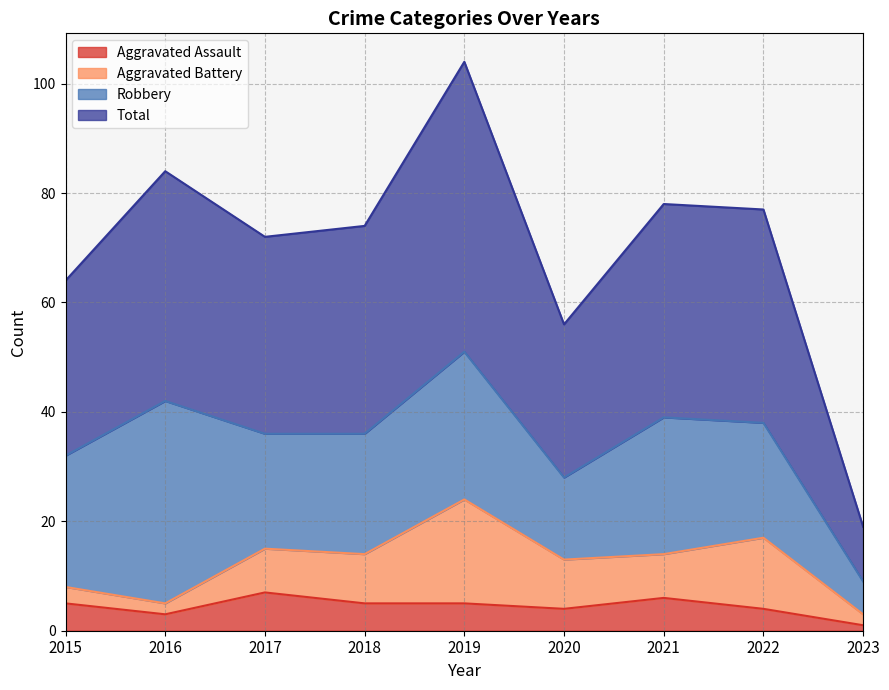

What is the difference between the second highest and minimum values in the Aggravated Assault series?

5